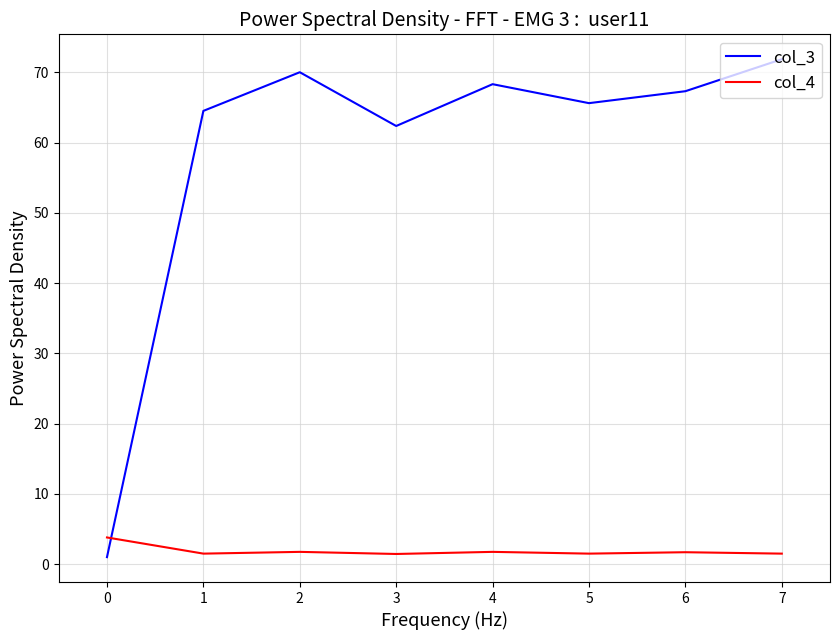

What are all the series names shown in the legend?

col_3, col_4